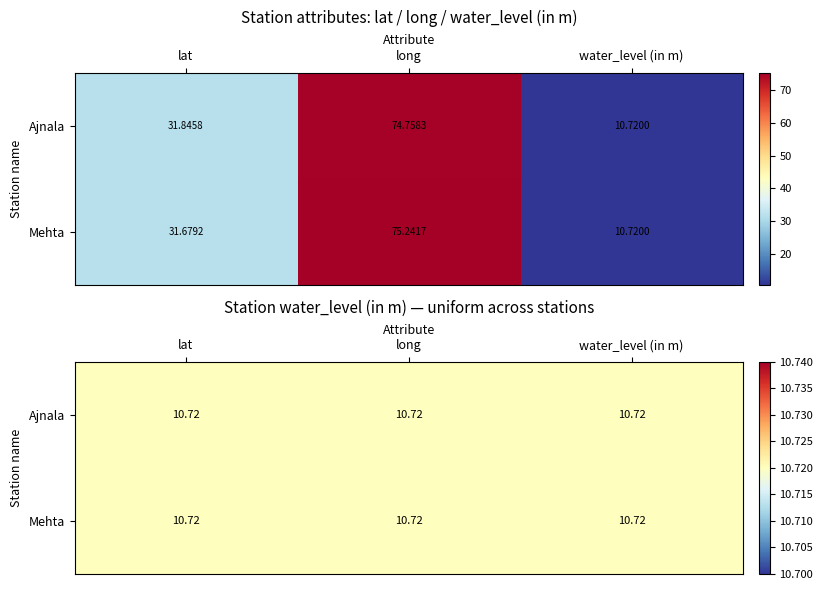

What is the difference between the maximum and second lowest values in the Ajnala series?

42.9